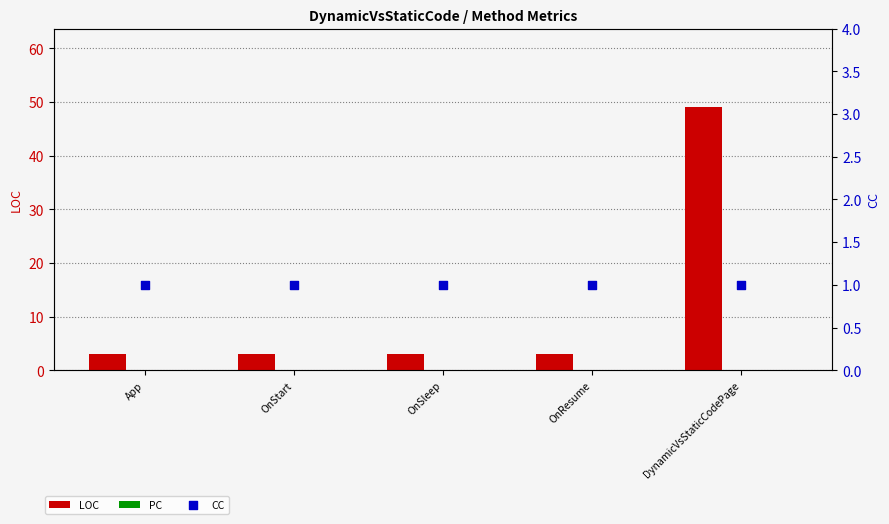

What is the total value across all series at DynamicVsStaticCodePage?

50